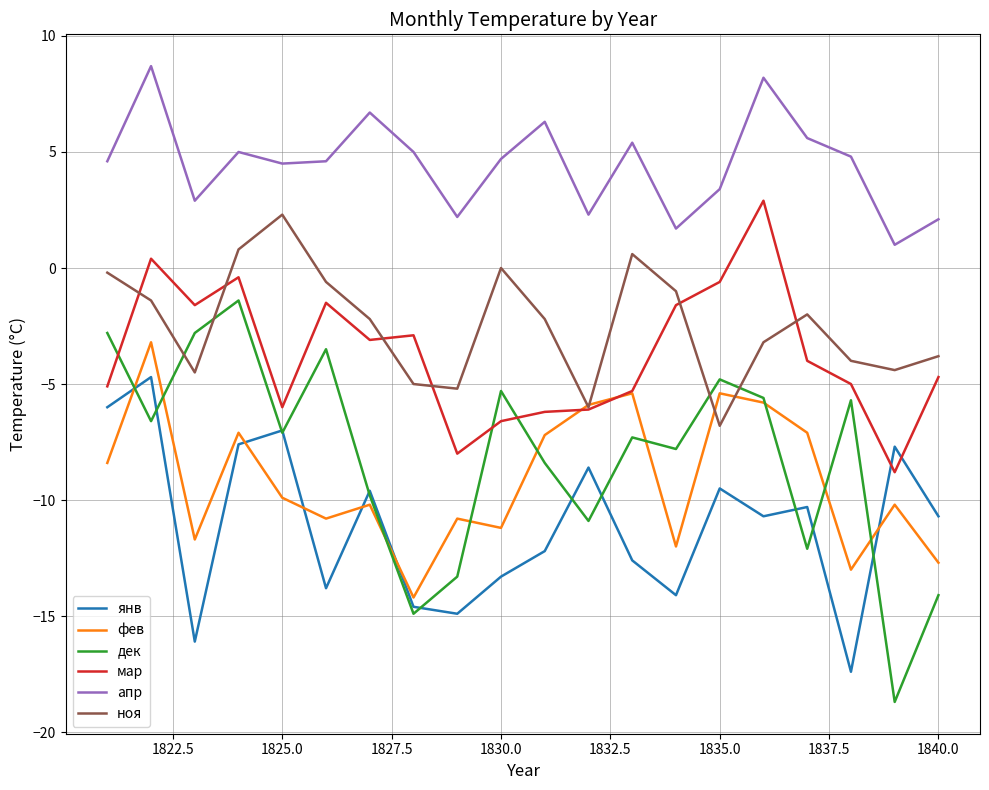

What are all the series names shown in the legend?

янв, фев, дек, мар, апр, ноя